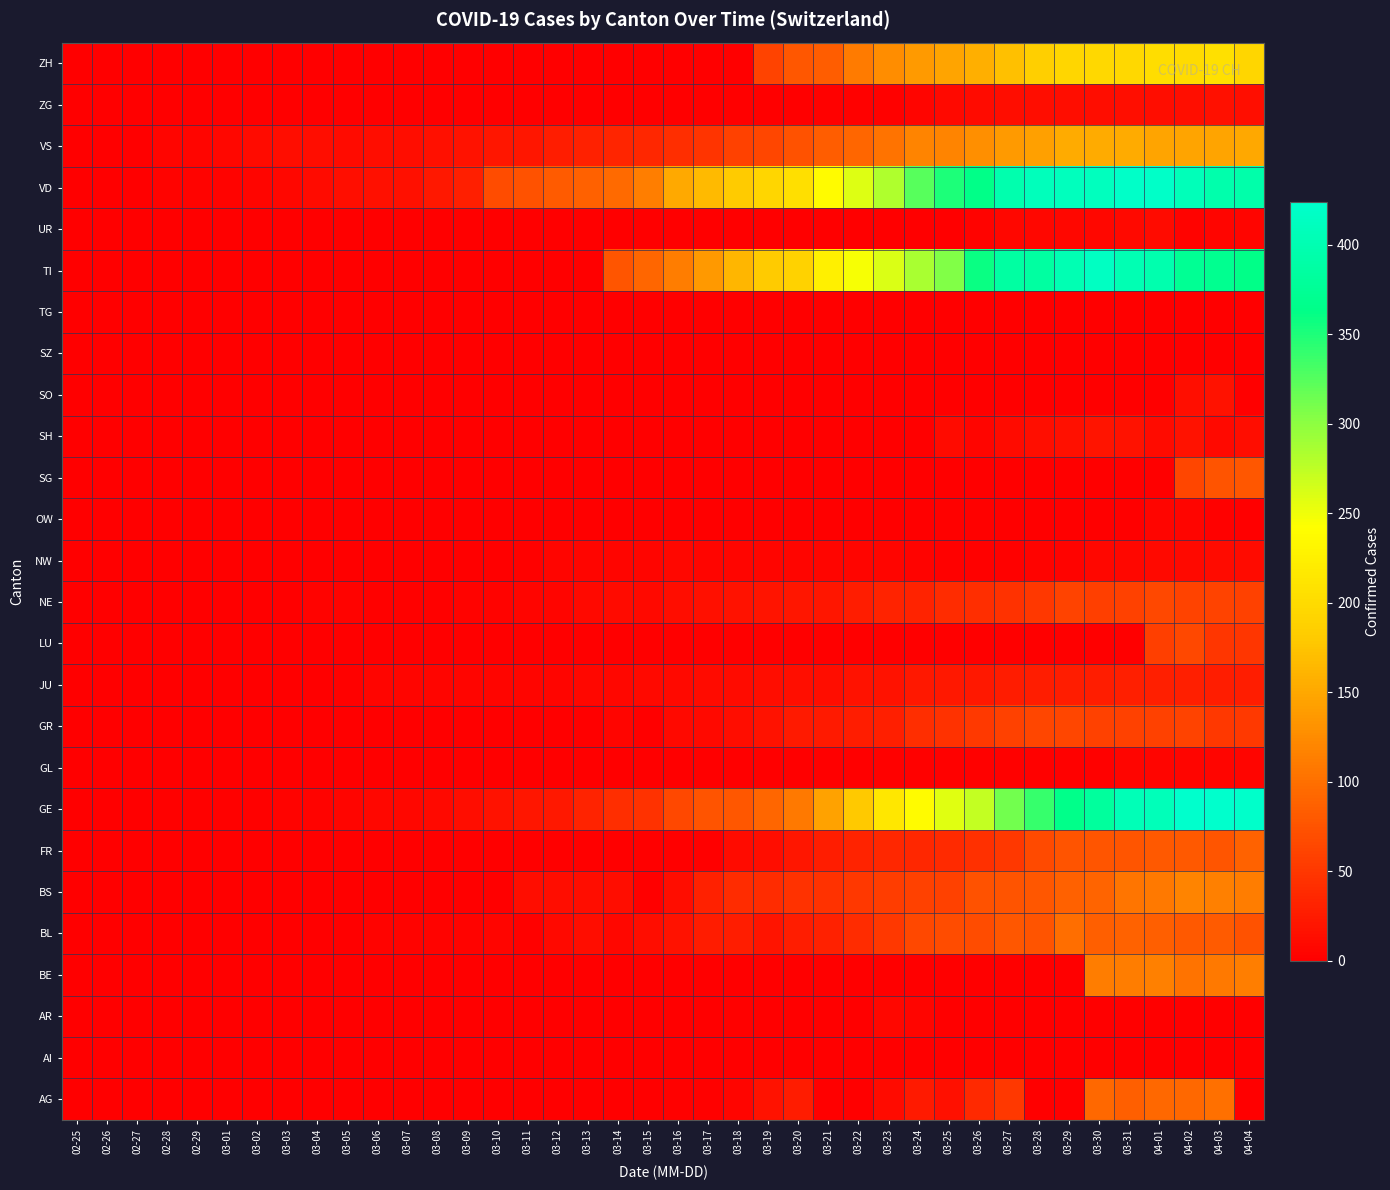

Reading left to right, extract all data points from this chart.

AG: 02-25=0	02-26=0	02-27=0	02-28=0	02-29=0	03-01=0	03-02=0	03-03=0	03-04=0	03-05=0	03-06=0	03-07=0	03-08=0	03-09=0	03-10=0	03-11=0	03-12=1	03-13=0	03-14=0	03-15=0	03-16=2	03-17=2	03-18=6	03-19=17	03-20=25	03-21=0	03-22=0	03-23=10	03-24=24	03-25=16	03-26=38	03-27=50	03-28=0	03-29=0	03-30=94	03-31=85	04-01=94	04-02=94	04-03=100	04-04=0
AI: 02-25=0	02-26=0	02-27=0	02-28=0	02-29=0	03-01=0	03-02=0	03-03=0	03-04=0	03-05=0	03-06=0	03-07=0	03-08=0	03-09=0	03-10=0	03-11=0	03-12=0	03-13=0	03-14=0	03-15=0	03-16=0	03-17=0	03-18=0	03-19=1	03-20=0	03-21=0	03-22=0	03-23=0	03-24=0	03-25=0	03-26=0	03-27=0	03-28=0	03-29=0	03-30=0	03-31=0	04-01=0	04-02=0	04-03=0	04-04=0
AR: 02-25=0	02-26=0	02-27=0	02-28=0	02-29=0	03-01=0	03-02=0	03-03=0	03-04=0	03-05=0	03-06=0	03-07=0	03-08=0	03-09=0	03-10=0	03-11=0	03-12=0	03-13=0	03-14=0	03-15=0	03-16=0	03-17=0	03-18=3	03-19=0	03-20=0	03-21=0	03-22=0	03-23=7	03-24=6	03-25=0	03-26=0	03-27=0	03-28=0	03-29=0	03-30=0	03-31=0	04-01=0	04-02=0	04-03=0	04-04=0
BE: 02-25=0	02-26=0	02-27=0	02-28=0	02-29=0	03-01=0	03-02=0	03-03=0	03-04=0	03-05=0	03-06=0	03-07=0	03-08=0	03-09=0	03-10=0	03-11=0	03-12=0	03-13=0	03-14=0	03-15=0	03-16=0	03-17=0	03-18=0	03-19=0	03-20=0	03-21=0	03-22=0	03-23=0	03-24=0	03-25=0	03-26=0	03-27=0	03-28=0	03-29=0	03-30=112	03-31=111	04-01=115	04-02=104	04-03=109	04-04=113
BL: 02-25=0	02-26=0	02-27=0	02-28=0	02-29=1	03-01=1	03-02=1	03-03=1	03-04=1	03-05=1	03-06=4	03-07=4	03-08=4	03-09=4	03-10=5	03-11=3	03-12=9	03-13=12	03-14=8	03-15=12	03-16=17	03-17=26	03-18=27	03-19=19	03-20=27	03-21=30	03-22=40	03-23=51	03-24=66	03-25=68	03-26=68	03-27=79	03-28=75	03-29=99	03-30=86	03-31=88	04-01=86	04-02=81	04-03=82	04-04=73
BS: 02-25=0	02-26=0	02-27=0	02-28=0	02-29=0	03-01=0	03-02=0	03-03=0	03-04=0	03-05=1	03-06=1	03-07=1	03-08=1	03-09=1	03-10=1	03-11=13	03-12=13	03-13=13	03-14=13	03-15=0	03-16=13	03-17=30	03-18=40	03-19=40	03-20=45	03-21=46	03-22=50	03-23=56	03-24=58	03-25=58	03-26=74	03-27=76	03-28=79	03-29=87	03-30=90	03-31=105	04-01=108	04-02=119	04-03=115	04-04=112
FR: 02-25=0	02-26=0	02-27=0	02-28=0	02-29=0	03-01=0	03-02=0	03-03=0	03-04=0	03-05=0	03-06=0	03-07=0	03-08=0	03-09=0	03-10=0	03-11=0	03-12=0	03-13=0	03-14=0	03-15=0	03-16=0	03-17=0	03-18=11	03-19=12	03-20=20	03-21=28	03-22=32	03-23=35	03-24=35	03-25=39	03-26=44	03-27=50	03-28=67	03-29=76	03-30=77	03-31=77	04-01=81	04-02=80	04-03=77	04-04=89
GE: 02-25=0	02-26=1	02-27=1	02-28=2	02-29=3	03-01=3	03-02=3	03-03=4	03-04=4	03-05=5	03-06=7	03-07=7	03-08=9	03-09=13	03-10=18	03-11=20	03-12=23	03-13=33	03-14=43	03-15=46	03-16=66	03-17=75	03-18=78	03-19=92	03-20=109	03-21=145	03-22=179	03-23=214	03-24=238	03-25=258	03-26=272	03-27=313	03-28=339	03-29=365	03-30=382	03-31=405	04-01=406	04-02=424	04-03=424	04-04=421
GL: 02-25=0	02-26=0	02-27=0	02-28=0	02-29=0	03-01=0	03-02=0	03-03=0	03-04=0	03-05=0	03-06=0	03-07=0	03-08=0	03-09=0	03-10=0	03-11=0	03-12=0	03-13=0	03-14=0	03-15=0	03-16=0	03-17=0	03-18=0	03-19=0	03-20=0	03-21=0	03-22=0	03-23=3	03-24=3	03-25=2	03-26=2	03-27=3	03-28=3	03-29=2	03-30=3	03-31=5	04-01=5	04-02=5	04-03=5	04-04=5
GR: 02-25=0	02-26=0	02-27=0	02-28=0	02-29=0	03-01=0	03-02=0	03-03=0	03-04=0	03-05=0	03-06=0	03-07=0	03-08=0	03-09=0	03-10=0	03-11=0	03-12=0	03-13=0	03-14=6	03-15=0	03-16=9	03-17=9	03-18=13	03-19=18	03-20=24	03-21=24	03-22=27	03-23=29	03-24=43	03-25=45	03-26=52	03-27=58	03-28=63	03-29=63	03-30=58	03-31=58	04-01=59	04-02=60	04-03=51	04-04=52
JU: 02-25=0	02-26=0	02-27=1	02-28=1	02-29=1	03-01=1	03-02=1	03-03=1	03-04=1	03-05=2	03-06=5	03-07=5	03-08=5	03-09=5	03-10=5	03-11=6	03-12=6	03-13=8	03-14=8	03-15=9	03-16=9	03-17=11	03-18=11	03-19=12	03-20=14	03-21=13	03-22=18	03-23=18	03-24=22	03-25=23	03-26=22	03-27=25	03-28=27	03-29=28	03-30=28	03-31=29	04-01=29	04-02=29	04-03=28	04-04=27
LU: 02-25=0	02-26=0	02-27=0	02-28=0	02-29=0	03-01=0	03-02=0	03-03=0	03-04=0	03-05=0	03-06=0	03-07=0	03-08=0	03-09=0	03-10=0	03-11=0	03-12=0	03-13=0	03-14=0	03-15=0	03-16=0	03-17=0	03-18=0	03-19=0	03-20=0	03-21=0	03-22=0	03-23=0	03-24=0	03-25=0	03-26=0	03-27=0	03-28=0	03-29=0	03-30=0	03-31=0	04-01=57	04-02=66	04-03=49	04-04=49
NE: 02-25=0	02-26=0	02-27=0	02-28=0	02-29=0	03-01=0	03-02=1	03-03=1	03-04=4	03-05=4	03-06=2	03-07=2	03-08=3	03-09=4	03-10=4	03-11=6	03-12=6	03-13=9	03-14=10	03-15=9	03-16=13	03-17=16	03-18=18	03-19=19	03-20=21	03-21=20	03-22=28	03-23=33	03-24=32	03-25=41	03-26=42	03-27=45	03-28=50	03-29=60	03-30=57	03-31=59	04-01=66	04-02=61	04-03=61	04-04=59
NW: 02-25=0	02-26=0	02-27=0	02-28=0	02-29=0	03-01=0	03-02=0	03-03=0	03-04=0	03-05=0	03-06=0	03-07=0	03-08=0	03-09=0	03-10=0	03-11=2	03-12=5	03-13=6	03-14=6	03-15=6	03-16=7	03-17=6	03-18=6	03-19=5	03-20=5	03-21=5	03-22=5	03-23=5	03-24=4	03-25=3	03-26=2	03-27=3	03-28=4	03-29=4	03-30=8	03-31=7	04-01=9	04-02=9	04-03=10	04-04=10
OW: 02-25=0	02-26=0	02-27=0	02-28=0	02-29=0	03-01=0	03-02=0	03-03=0	03-04=0	03-05=0	03-06=0	03-07=0	03-08=0	03-09=0	03-10=0	03-11=0	03-12=0	03-13=0	03-14=0	03-15=0	03-16=0	03-17=0	03-18=0	03-19=0	03-20=0	03-21=0	03-22=0	03-23=0	03-24=0	03-25=2	03-26=3	03-27=0	03-28=0	03-29=0	03-30=0	03-31=0	04-01=6	04-02=6	04-03=3	04-04=0
SG: 02-25=0	02-26=0	02-27=0	02-28=0	02-29=0	03-01=0	03-02=0	03-03=0	03-04=0	03-05=0	03-06=0	03-07=0	03-08=0	03-09=0	03-10=0	03-11=0	03-12=0	03-13=0	03-14=0	03-15=0	03-16=0	03-17=0	03-18=0	03-19=0	03-20=0	03-21=0	03-22=0	03-23=0	03-24=0	03-25=0	03-26=0	03-27=0	03-28=0	03-29=0	03-30=0	03-31=0	04-01=0	04-02=64	04-03=75	04-04=79
SH: 02-25=0	02-26=0	02-27=0	02-28=0	02-29=0	03-01=0	03-02=0	03-03=0	03-04=0	03-05=0	03-06=0	03-07=0	03-08=0	03-09=0	03-10=0	03-11=0	03-12=0	03-13=0	03-14=0	03-15=0	03-16=0	03-17=0	03-18=0	03-19=0	03-20=0	03-21=0	03-22=0	03-23=0	03-24=0	03-25=10	03-26=6	03-27=10	03-28=14	03-29=15	03-30=19	03-31=18	04-01=10	04-02=18	04-03=9	04-04=12
SO: 02-25=0	02-26=0	02-27=0	02-28=0	02-29=0	03-01=0	03-02=0	03-03=0	03-04=1	03-05=0	03-06=0	03-07=0	03-08=0	03-09=0	03-10=0	03-11=0	03-12=0	03-13=0	03-14=0	03-15=0	03-16=0	03-17=0	03-18=0	03-19=0	03-20=0	03-21=0	03-22=0	03-23=0	03-24=0	03-25=0	03-26=0	03-27=0	03-28=0	03-29=0	03-30=0	03-31=0	04-01=0	04-02=14	04-03=17	04-04=0
SZ: 02-25=0	02-26=0	02-27=0	02-28=0	02-29=0	03-01=0	03-02=0	03-03=0	03-04=0	03-05=0	03-06=0	03-07=0	03-08=0	03-09=0	03-10=0	03-11=0	03-12=0	03-13=0	03-14=0	03-15=0	03-16=0	03-17=0	03-18=0	03-19=0	03-20=0	03-21=0	03-22=0	03-23=0	03-24=0	03-25=0	03-26=0	03-27=0	03-28=0	03-29=0	03-30=0	03-31=0	04-01=0	04-02=0	04-03=0	04-04=0
TG: 02-25=0	02-26=0	02-27=0	02-28=0	02-29=0	03-01=0	03-02=0	03-03=0	03-04=0	03-05=0	03-06=0	03-07=0	03-08=0	03-09=0	03-10=0	03-11=0	03-12=0	03-13=0	03-14=0	03-15=0	03-16=0	03-17=0	03-18=0	03-19=0	03-20=0	03-21=0	03-22=0	03-23=0	03-24=0	03-25=0	03-26=0	03-27=0	03-28=0	03-29=0	03-30=0	03-31=0	04-01=0	04-02=0	04-03=0	04-04=0
TI: 02-25=0	02-26=0	02-27=0	02-28=0	02-29=0	03-01=0	03-02=0	03-03=0	03-04=0	03-05=0	03-06=0	03-07=0	03-08=0	03-09=0	03-10=0	03-11=0	03-12=0	03-13=0	03-14=77	03-15=92	03-16=112	03-17=137	03-18=163	03-19=182	03-20=190	03-21=224	03-22=246	03-23=261	03-24=285	03-25=306	03-26=358	03-27=386	03-28=385	03-29=402	03-30=415	03-31=401	04-01=396	04-02=374	04-03=370	04-04=363
UR: 02-25=0	02-26=0	02-27=0	02-28=0	02-29=0	03-01=0	03-02=0	03-03=0	03-04=0	03-05=0	03-06=0	03-07=0	03-08=0	03-09=0	03-10=0	03-11=0	03-12=0	03-13=0	03-14=0	03-15=0	03-16=0	03-17=0	03-18=0	03-19=0	03-20=0	03-21=0	03-22=0	03-23=1	03-24=1	03-25=0	03-26=4	03-27=7	03-28=7	03-29=7	03-30=7	03-31=9	04-01=10	04-02=4	04-03=6	04-04=6
VD: 02-25=0	02-26=0	02-27=0	02-28=4	02-29=4	03-01=4	03-02=6	03-03=8	03-04=11	03-05=14	03-06=15	03-07=16	03-08=22	03-09=29	03-10=69	03-11=73	03-12=82	03-13=87	03-14=96	03-15=114	03-16=152	03-17=166	03-18=181	03-19=195	03-20=205	03-21=237	03-22=260	03-23=282	03-24=323	03-25=351	03-26=364	03-27=397	03-28=408	03-29=410	03-30=411	03-31=420	04-01=420	04-02=406	04-03=395	04-04=393
VS: 02-25=0	02-26=0	02-27=0	02-28=6	02-29=6	03-01=7	03-02=10	03-03=12	03-04=13	03-05=11	03-06=12	03-07=12	03-08=16	03-09=17	03-10=20	03-11=21	03-12=28	03-13=30	03-14=34	03-15=36	03-16=42	03-17=47	03-18=59	03-19=64	03-20=73	03-21=83	03-22=92	03-23=104	03-24=118	03-25=119	03-26=129	03-27=138	03-28=143	03-29=153	03-30=154	03-31=153	04-01=147	04-02=147	04-03=147	04-04=150
ZG: 02-25=0	02-26=0	02-27=0	02-28=0	02-29=0	03-01=0	03-02=0	03-03=0	03-04=0	03-05=0	03-06=0	03-07=0	03-08=0	03-09=0	03-10=0	03-11=0	03-12=0	03-13=0	03-14=0	03-15=0	03-16=0	03-17=0	03-18=0	03-19=1	03-20=1	03-21=3	03-22=3	03-23=3	03-24=6	03-25=9	03-26=10	03-27=12	03-28=12	03-29=12	03-30=13	03-31=14	04-01=13	04-02=14	04-03=15	04-04=14
ZH: 02-25=0	02-26=0	02-27=0	02-28=0	02-29=0	03-01=0	03-02=0	03-03=0	03-04=0	03-05=0	03-06=0	03-07=0	03-08=0	03-09=0	03-10=0	03-11=0	03-12=0	03-13=0	03-14=0	03-15=0	03-16=0	03-17=0	03-18=0	03-19=60	03-20=78	03-21=83	03-22=110	03-23=127	03-24=138	03-25=146	03-26=156	03-27=171	03-28=187	03-29=194	03-30=197	03-31=196	04-01=203	04-02=200	04-03=207	04-04=194